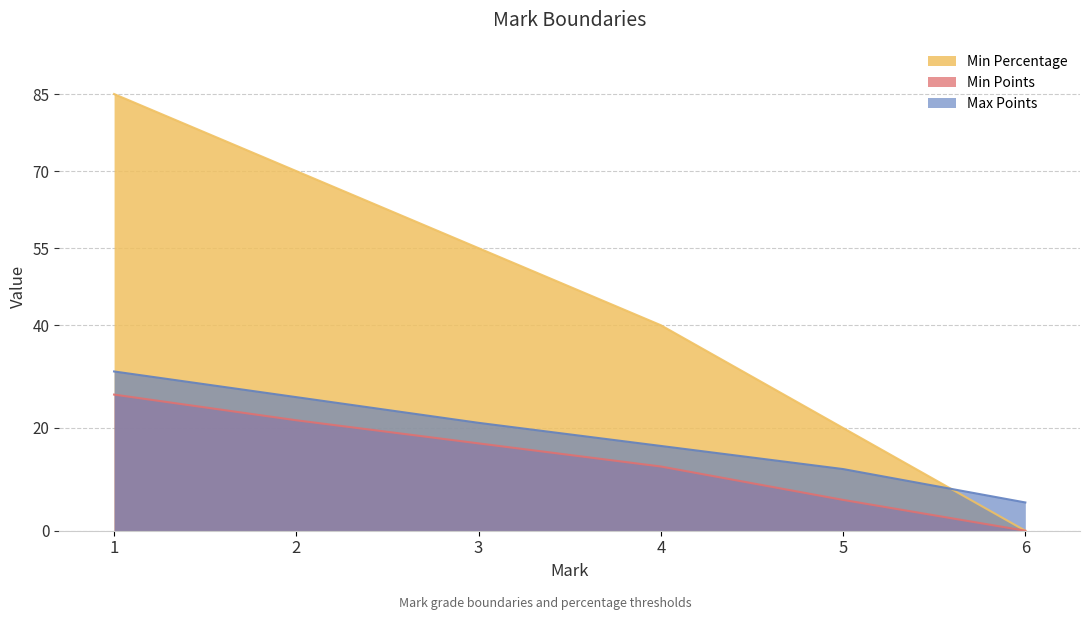

Does the chart have visible grid lines?

Yes